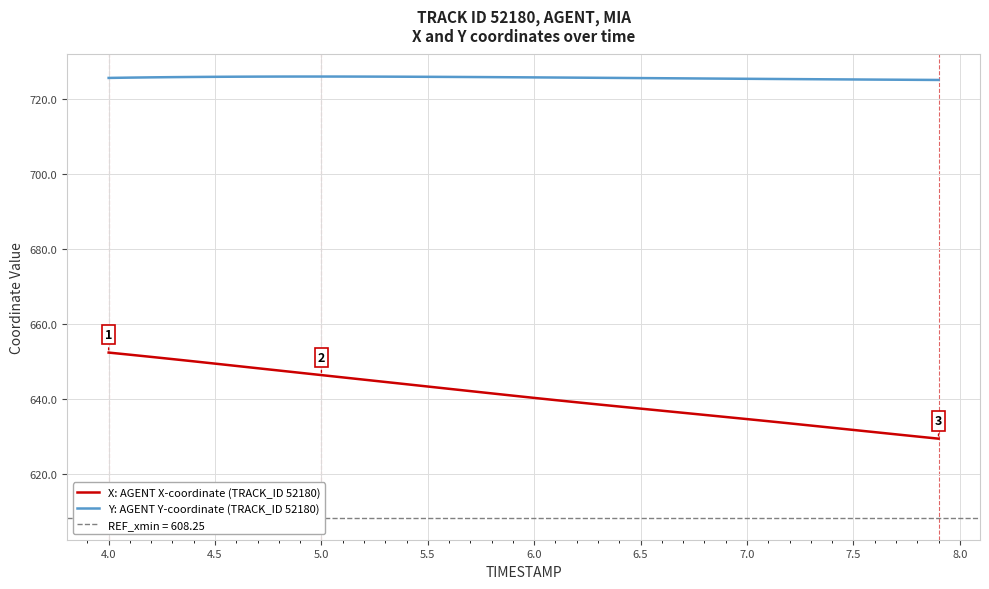

The X: AGENT X-coordinate (TRACK_ID 52180) series shows 646.3 at 5.0. True or false?

True